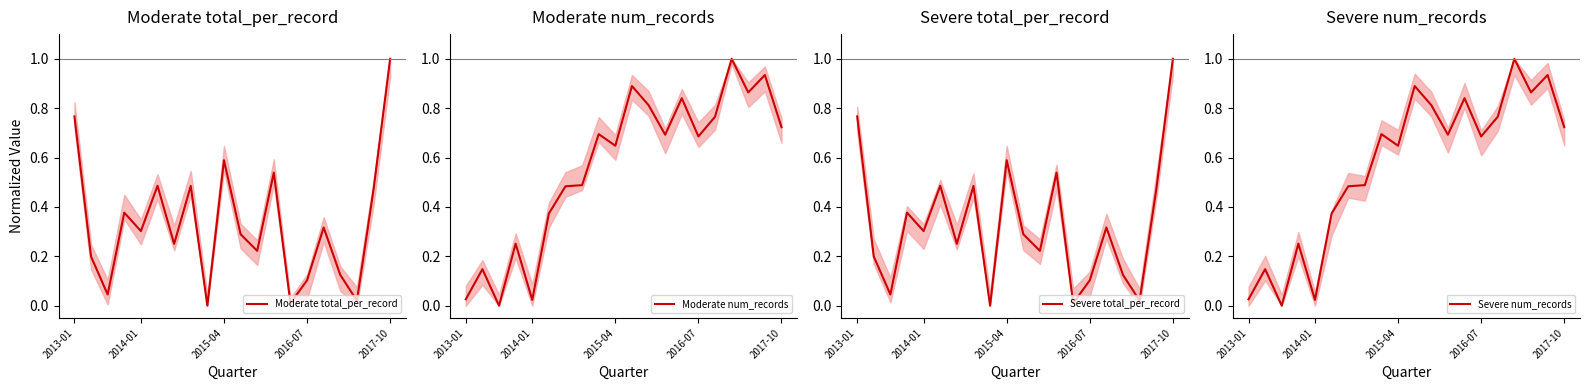

What is the value of the Severe total_per_record point at the 6th from the left?

0.5